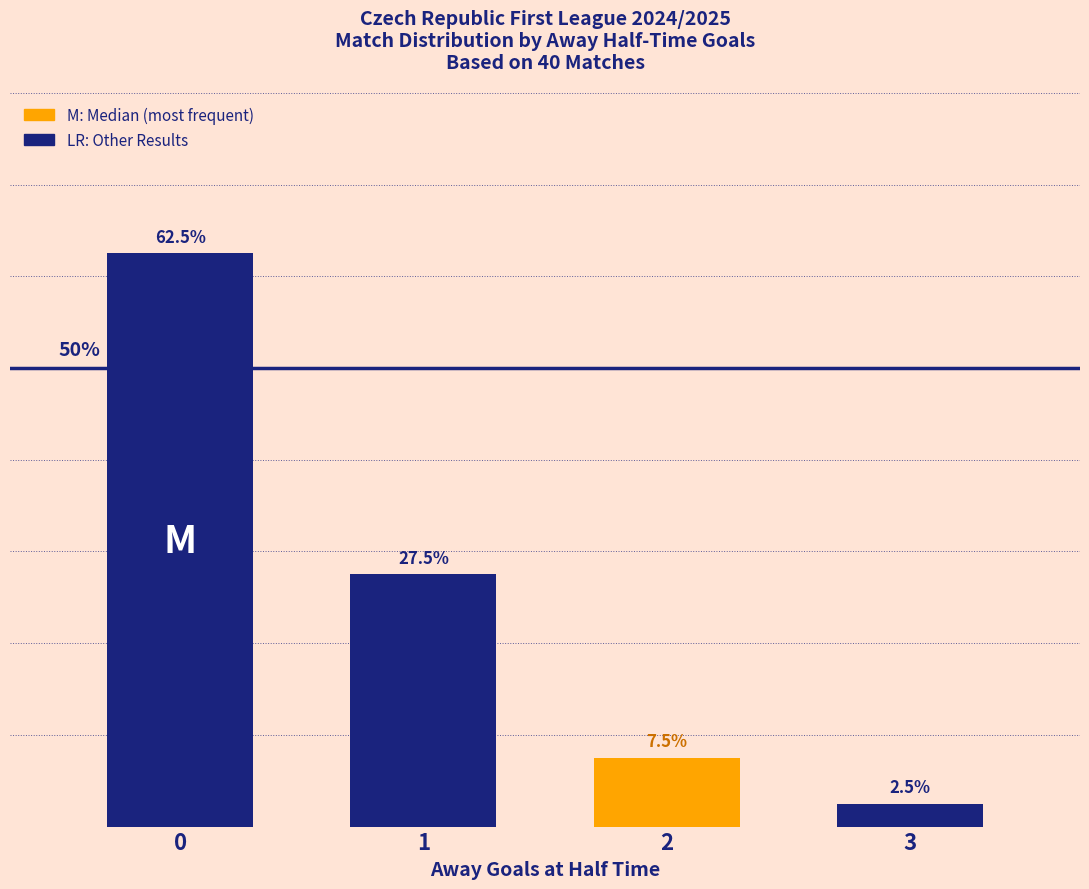

List the labels in order of value, largest first.

0, 1, 2, 3